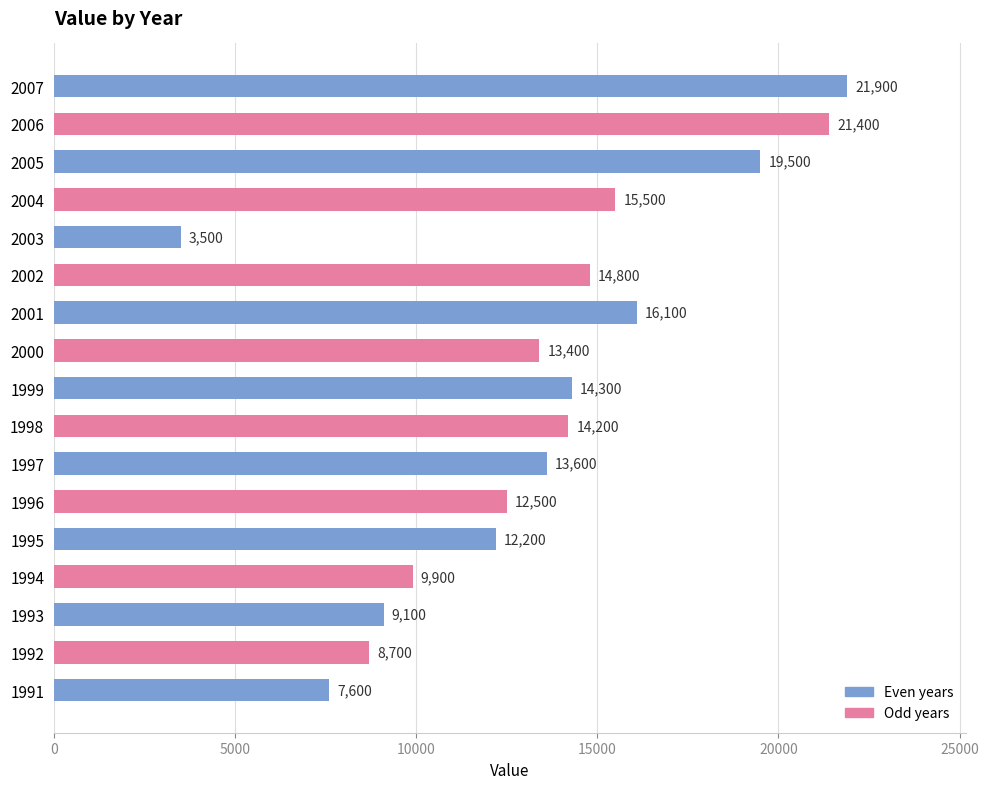

Which has a higher value, 1996 or 2007?

2007